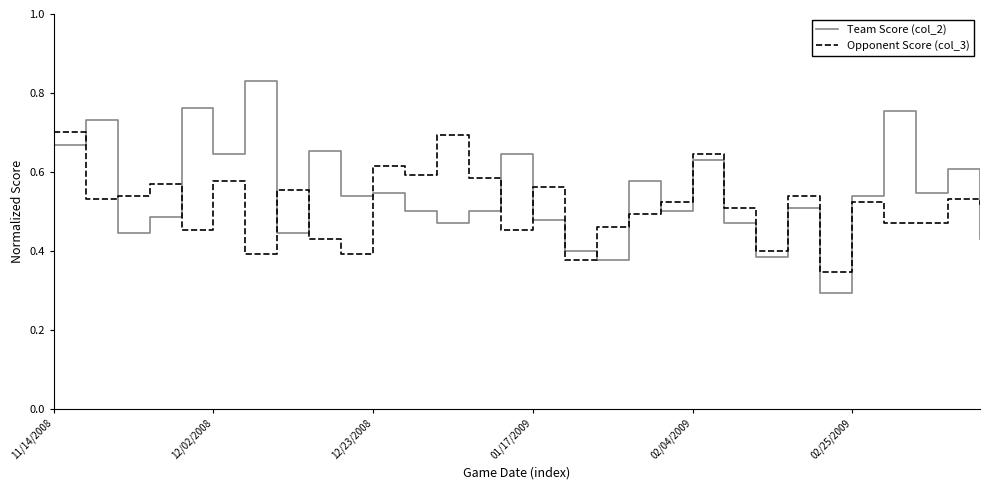

Which series has the widest spread of values?

Team Score (col_2)